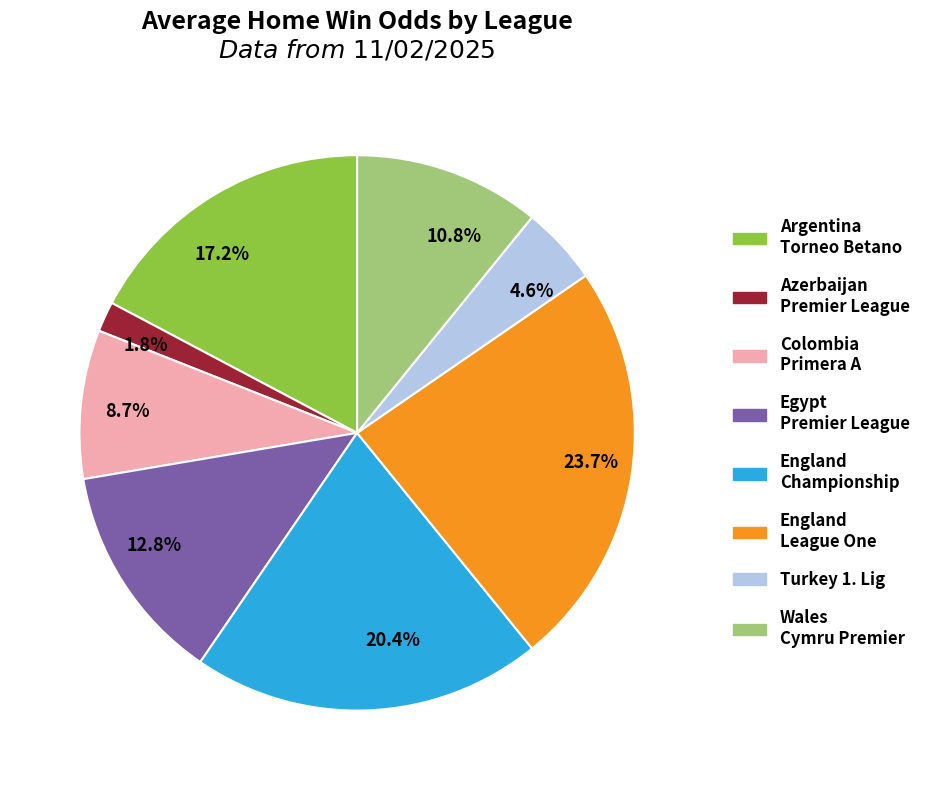

Do 4.6% and 1.8% together represent more than half of the pie?

No